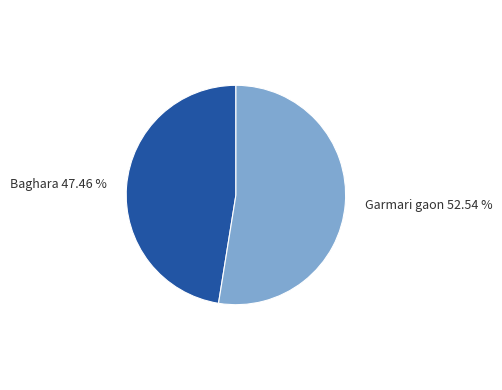

How much of the chart is everything except Baghara?

52.5%